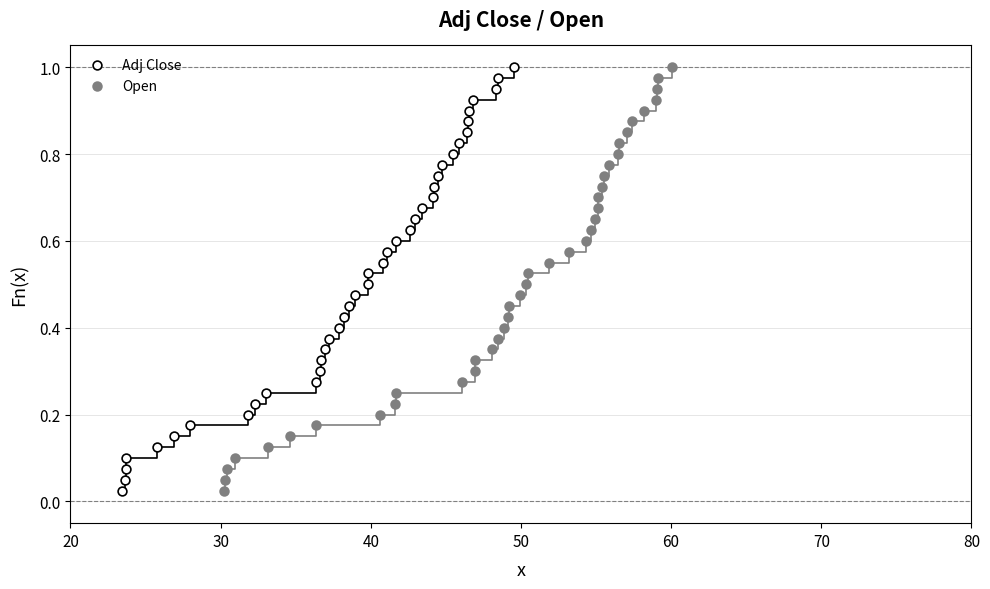

What are all the series names shown in the legend?

Adj Close, Open